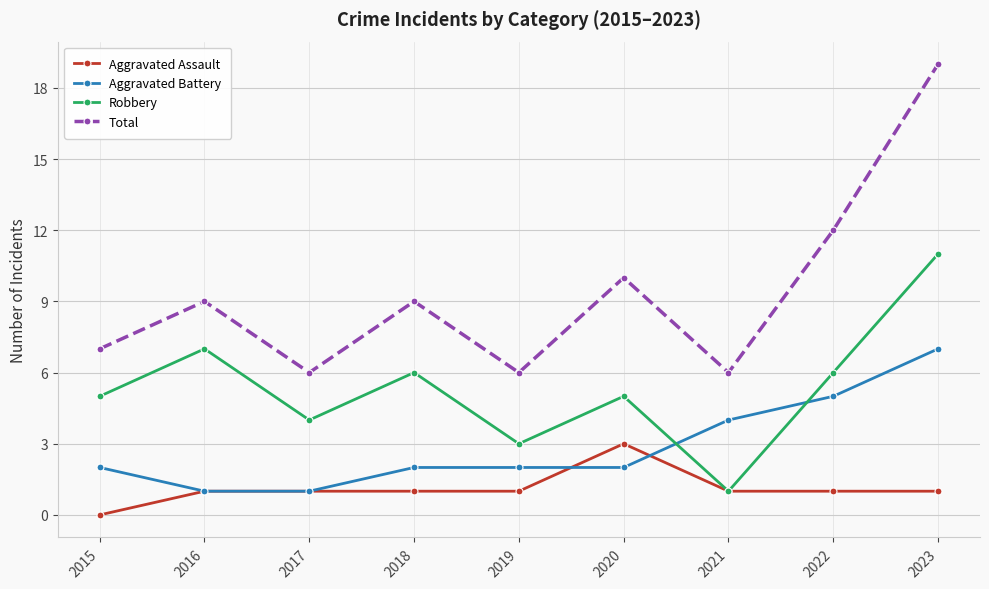

True or false: Aggravated Battery and Robbery cross at least once.

True